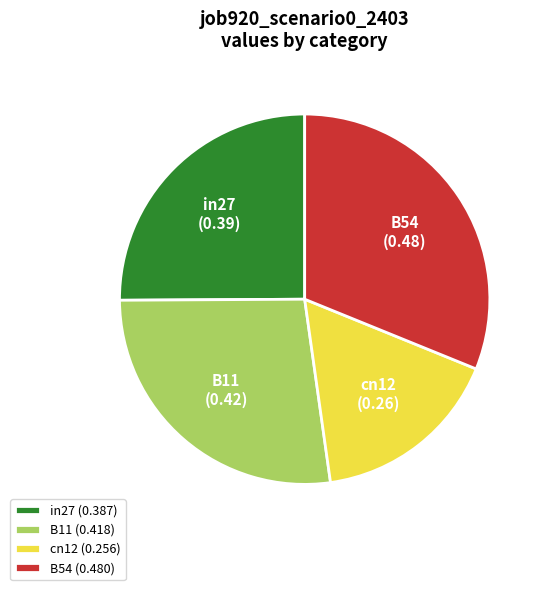

Is there a majority slice in this chart?

No